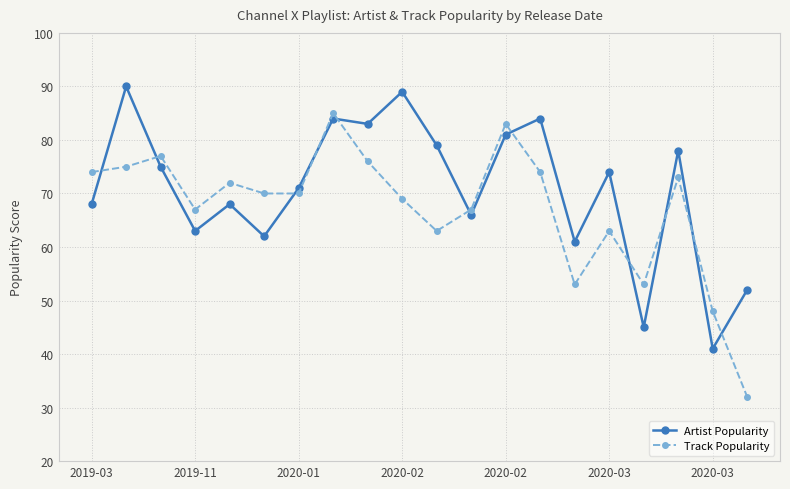

How many interior local peaks does the Artist Popularity series have?

7